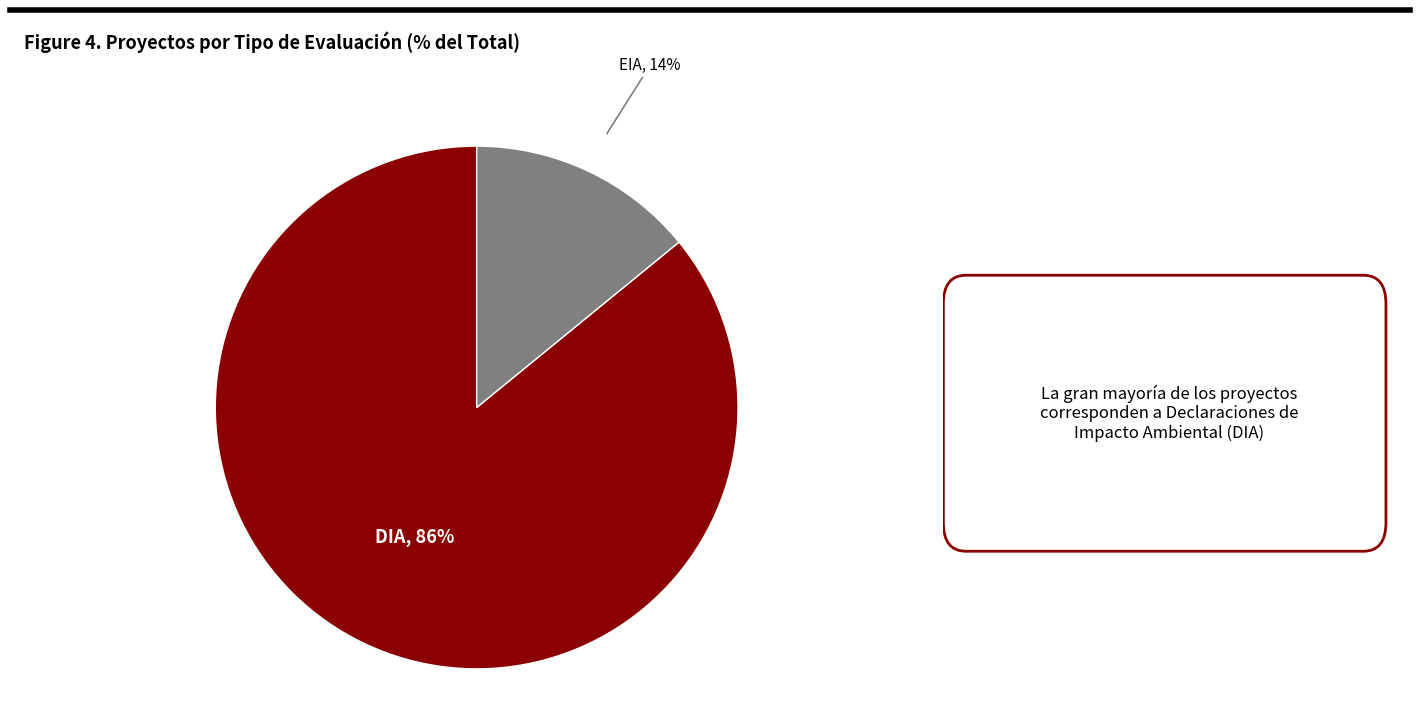

To the nearest percent, what is the average slice percentage?

50%